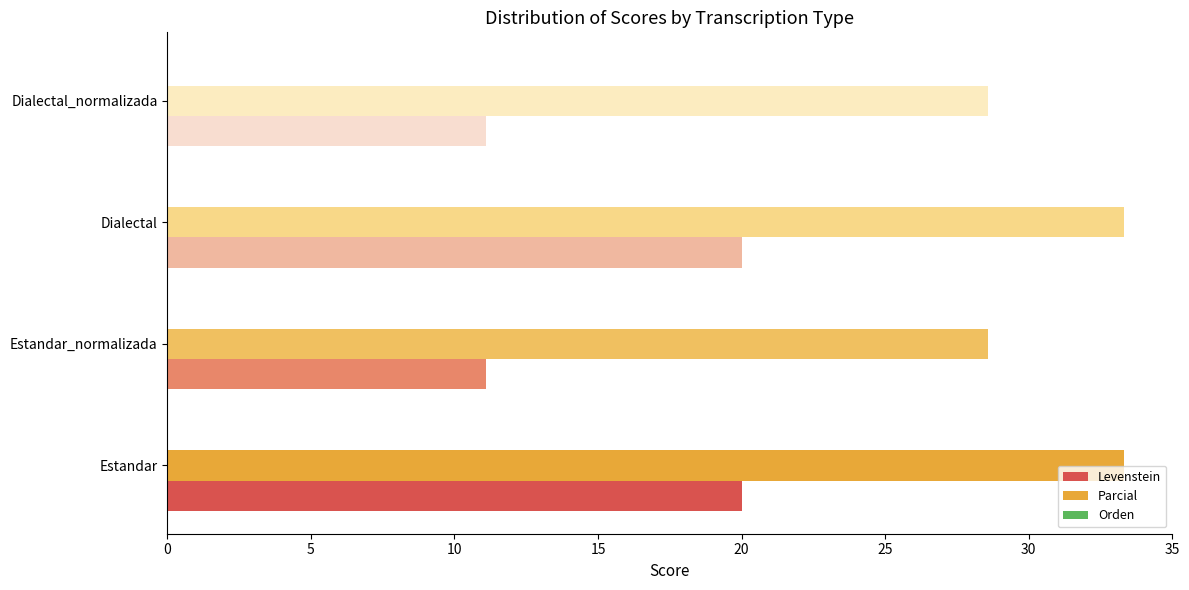

At how many categories does at least one series exceed 23?

4